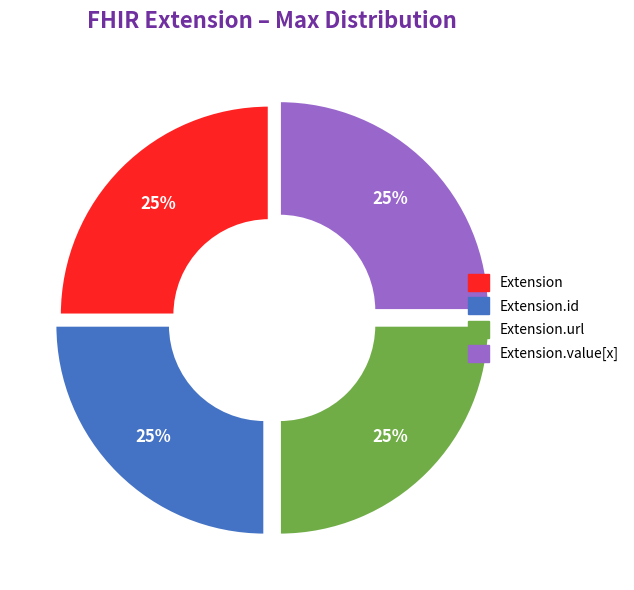

To the nearest percent, what is the average slice percentage?

25%